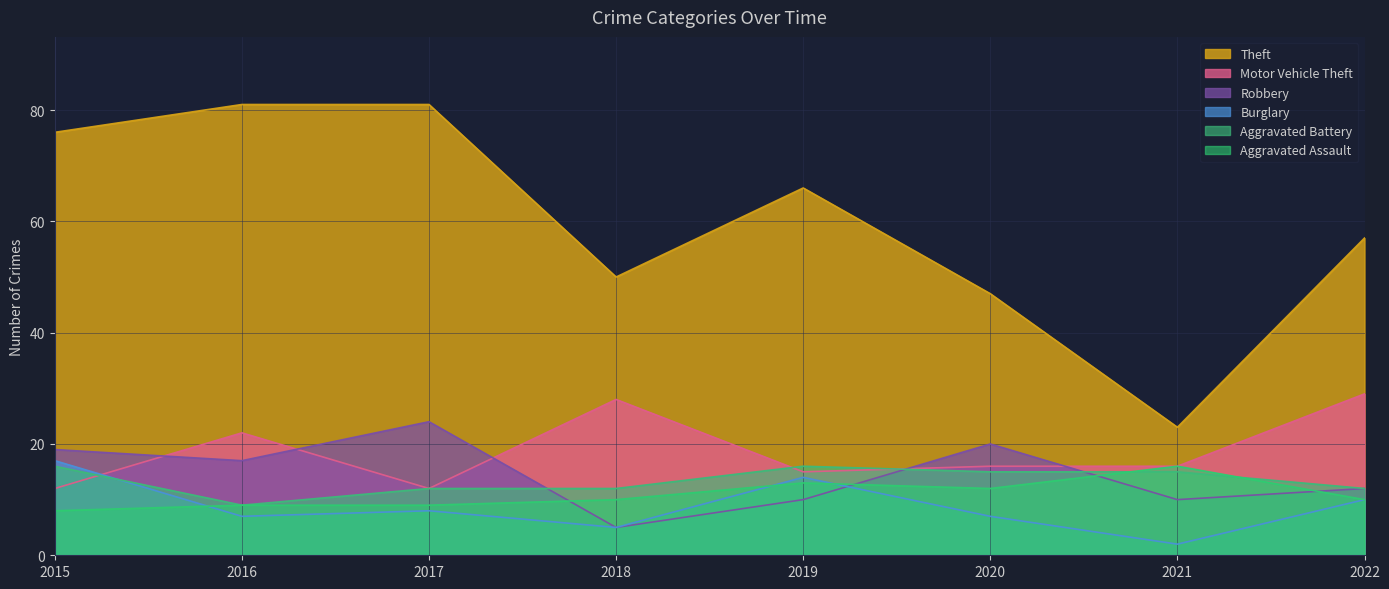

What is the difference between the second highest and second lowest values in the Theft series?

34